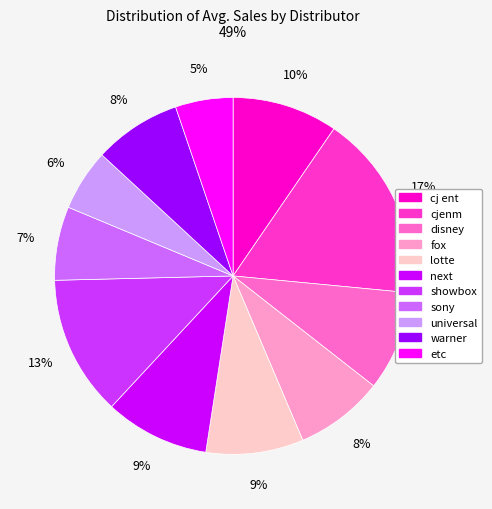

To the nearest percent, what percentage of the pie is etc?

5%